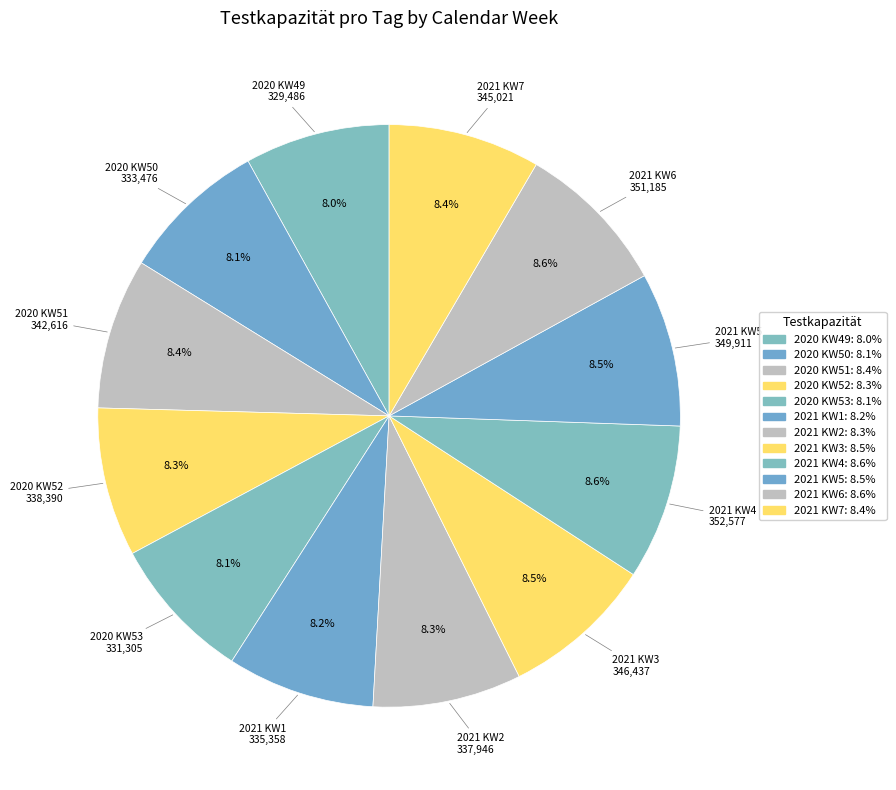

Is there any slice that represents more than half of the pie?

No